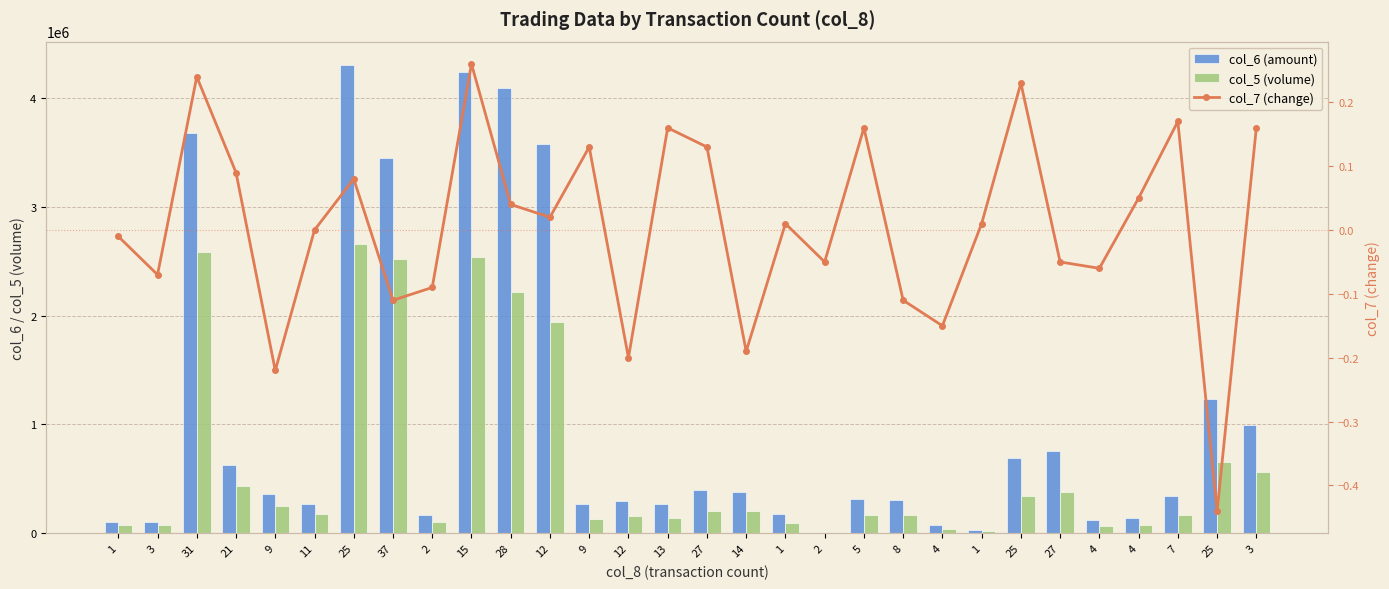

Rank the series by their maximum value, from lowest to highest.

col_7 (change), col_5 (volume), col_6 (amount)